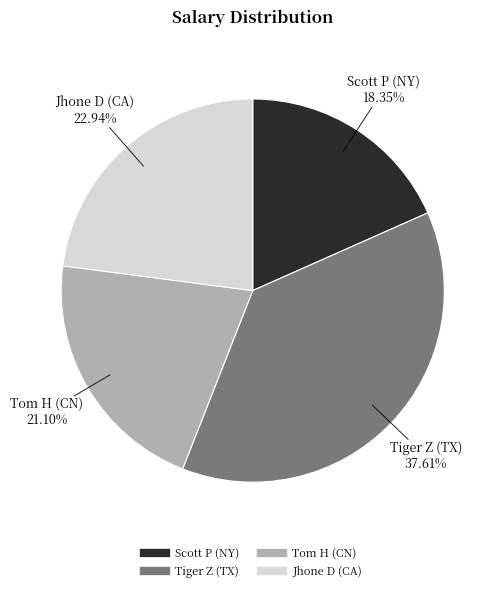

Which category has the biggest portion of the pie?

Tiger Z (TX)